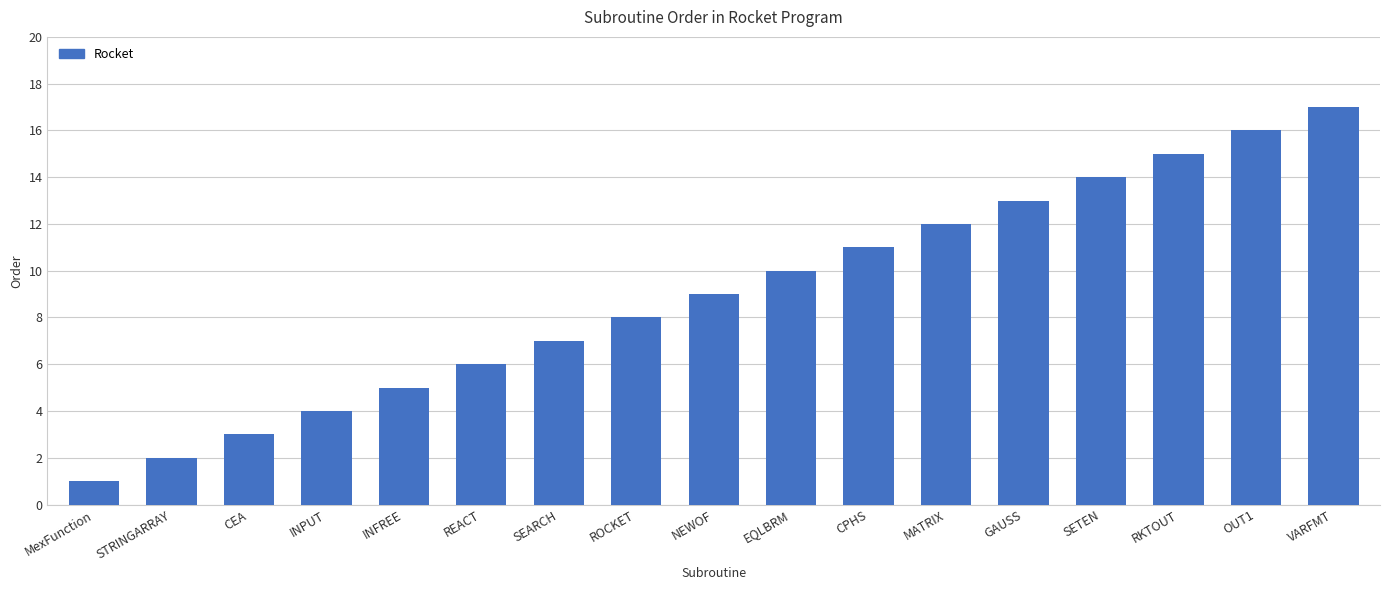

Reading left to right, list all the values displayed in this chart.

MexFunction=1	STRINGARRAY=2	CEA=3	INPUT=4	INFREE=5	REACT=6	SEARCH=7	ROCKET=8	NEWOF=9	EQLBRM=10	CPHS=11	MATRIX=12	GAUSS=13	SETEN=14	RKTOUT=15	OUT1=16	VARFMT=17